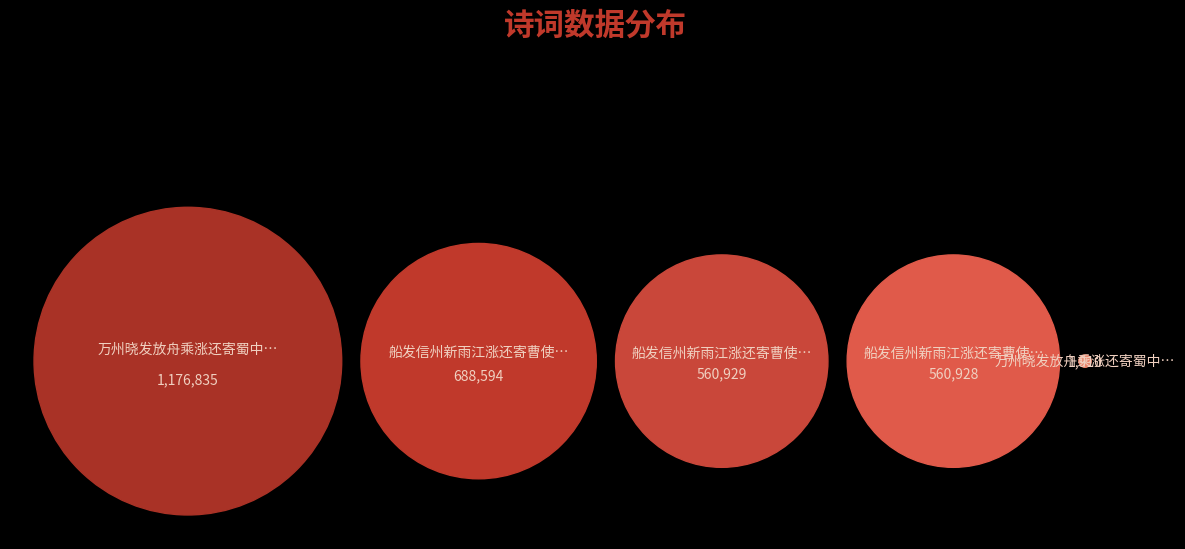

Which category has the smallest portion of the pie?

万州晓发放舟乘涨还寄蜀中亲朋